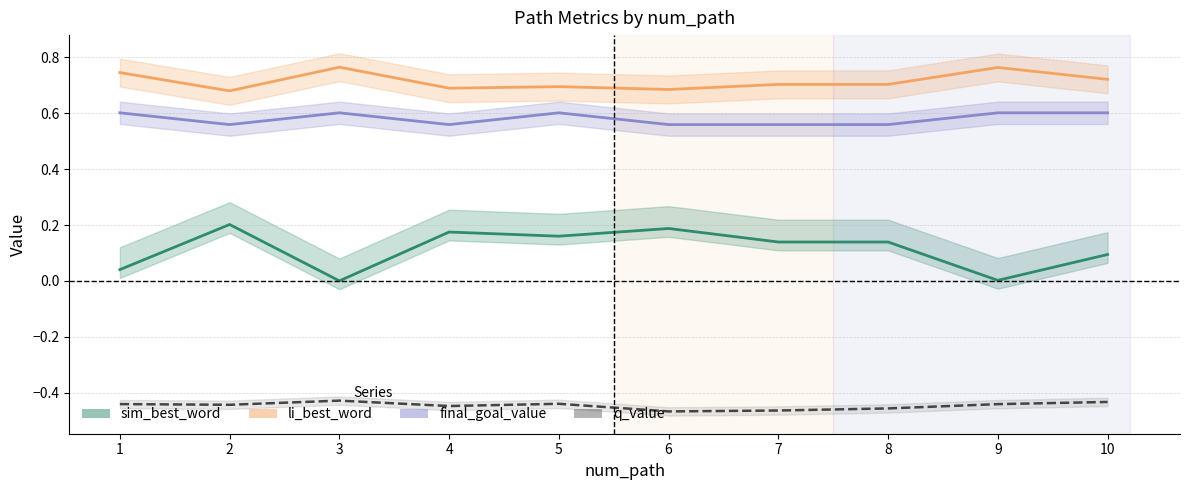

True or false: sim_best_word has more than 1 points higher than both neighbors.

True